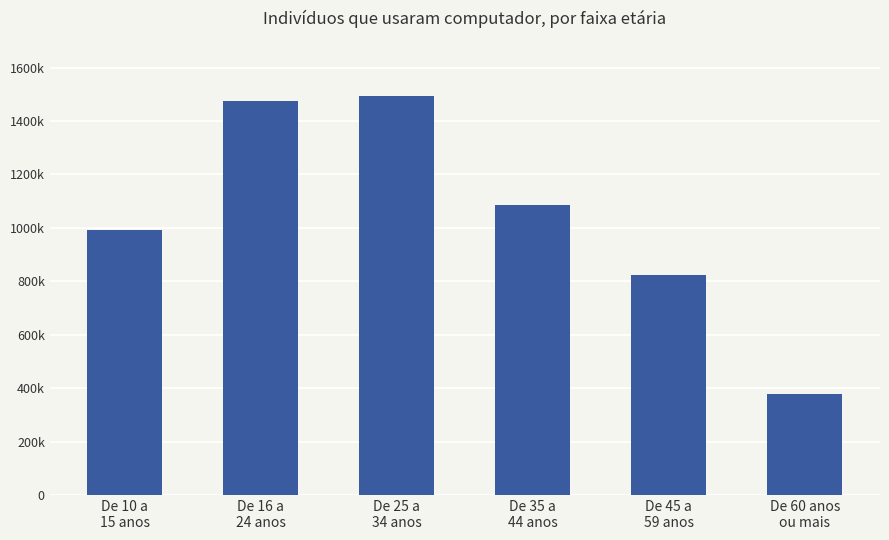

What is the label of the 5th bar from the left?

De 45 a
59 anos